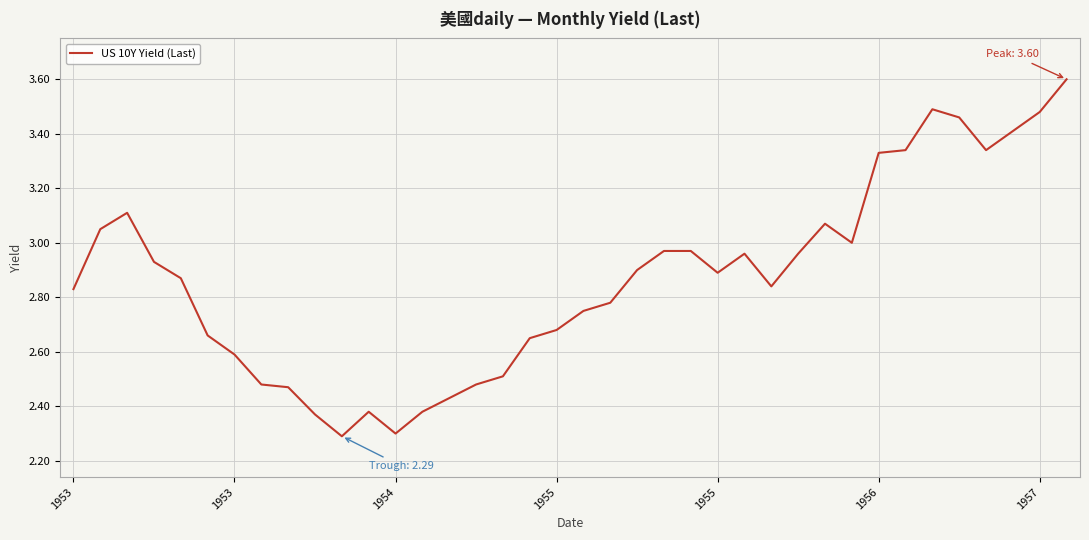

What is the greatest value displayed?

3.6